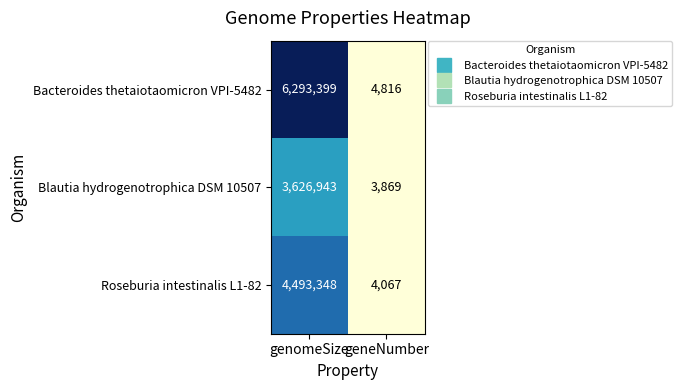

What is the difference between the maximum and minimum values in the Blautia hydrogenotrophica DSM 10507 series?

3623074